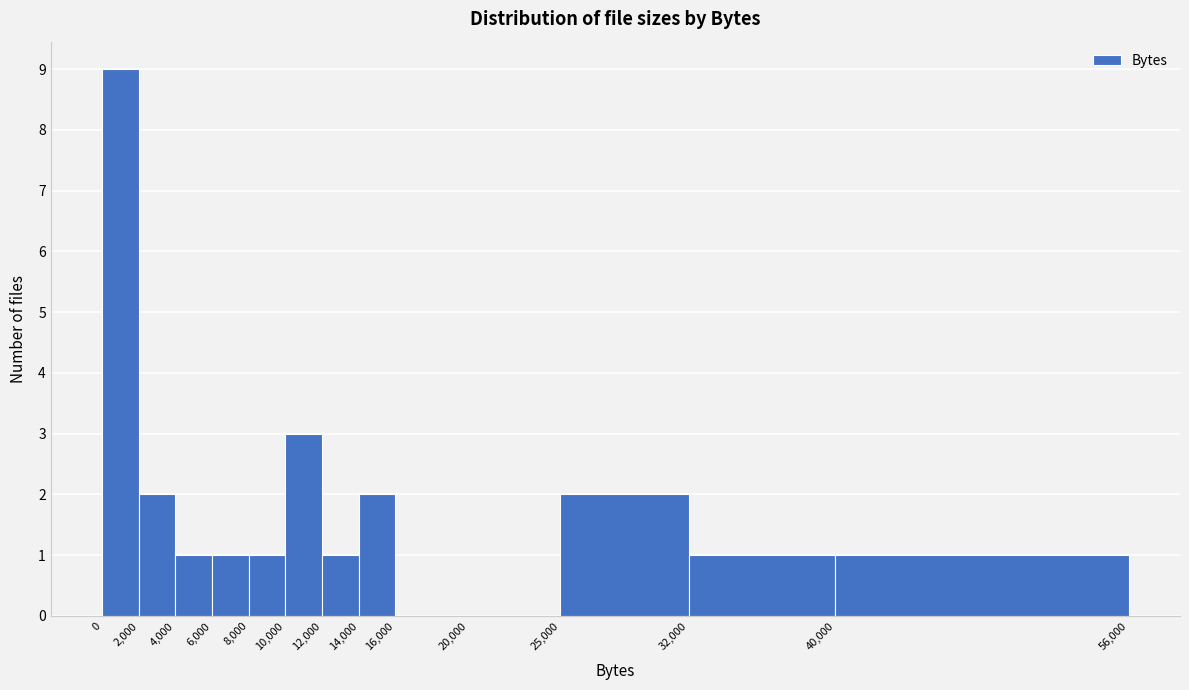

Reading left to right, list every bar in this chart as the range it spans on the x-axis followed by its height. The values are not printed on the chart, so give them approximately, as read against the axis.

0 to 2,000: 9
2,000 to 4,000: 2
4,000 to 6,000: 1
6,000 to 8,000: 1
8,000 to 10,000: 1
10,000 to 12,000: 3
12,000 to 14,000: 1
14,000 to 16,000: 2
16,000 to 20,000: 0
20,000 to 25,000: 0
25,000 to 32,000: 2
32,000 to 40,000: 1
40,000 to 56,000: 1